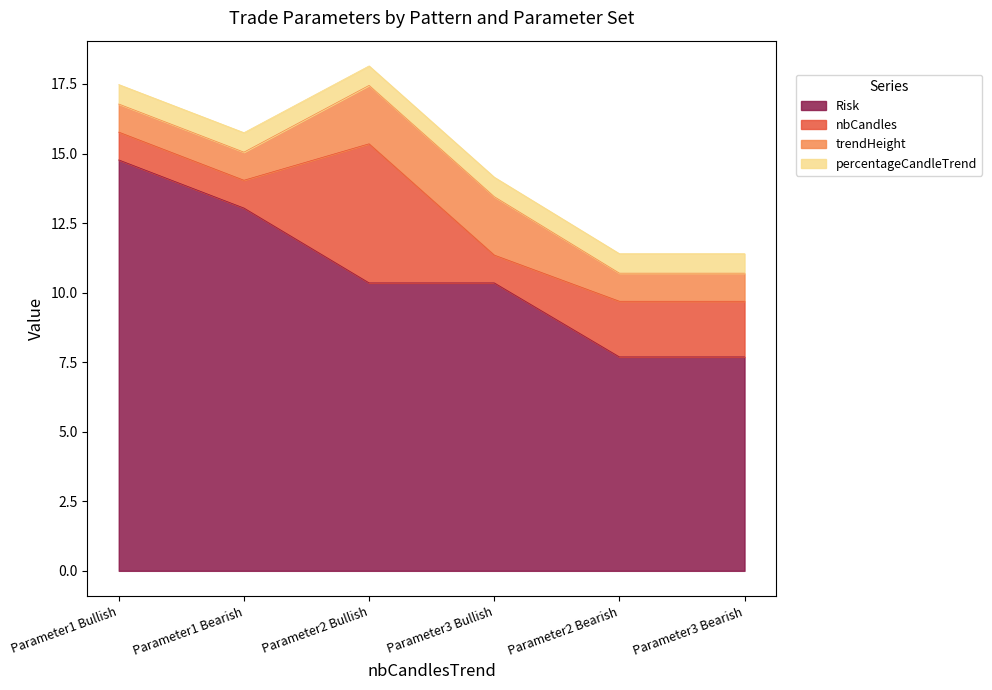

Which category has the highest value in the Risk series?

Parameter1 Bullish